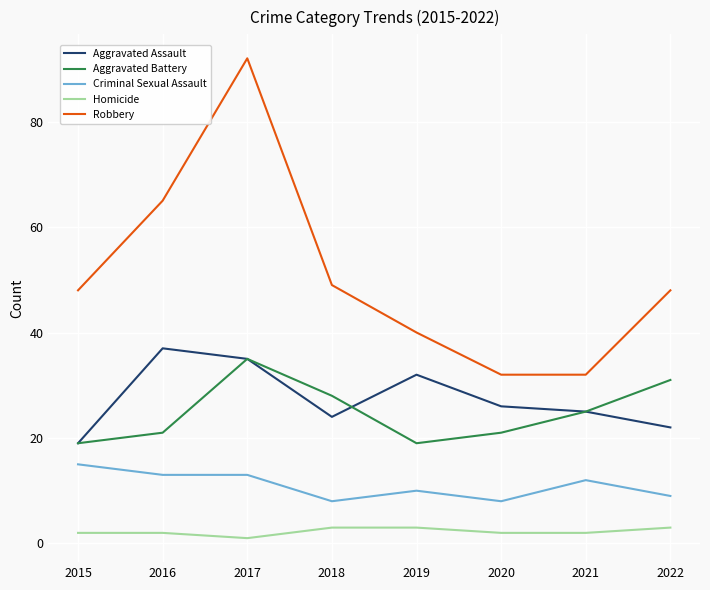

How many Criminal Sexual Assault values are between 9 and 13?

5